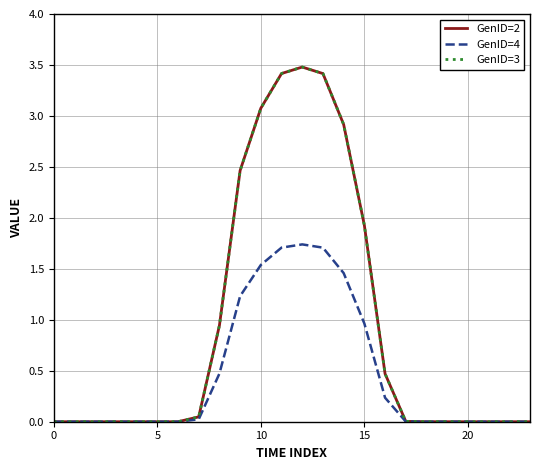

Does the chart display data point markers on the line(s)?

No